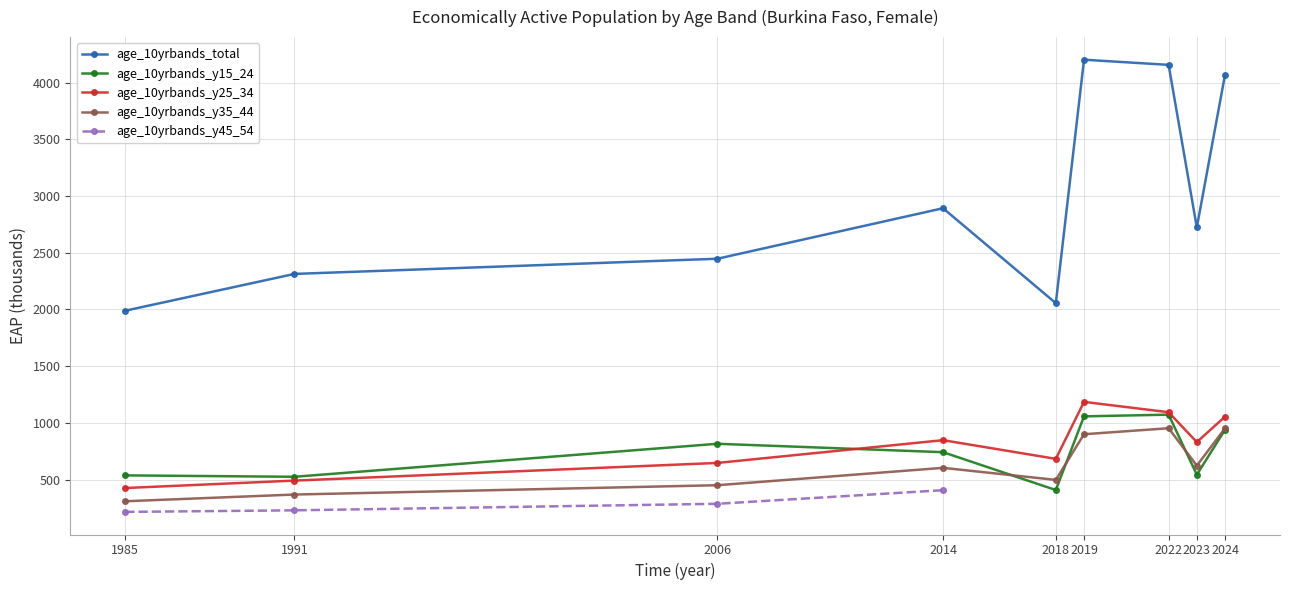

True or false: age_10yrbands_total and age_10yrbands_y25_34 intersect in this chart.

False